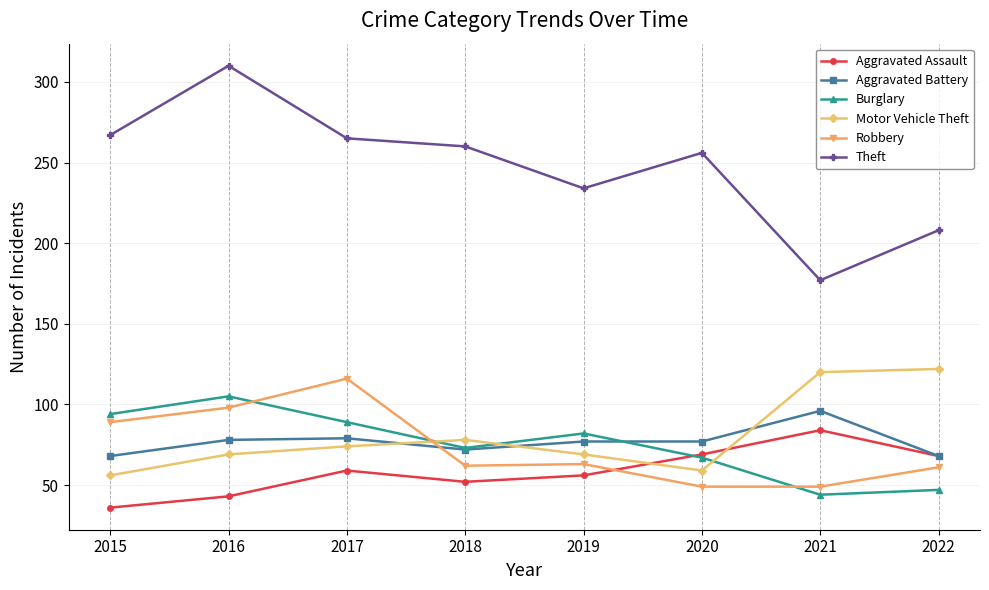

How many interior local valleys does the Aggravated Assault series have?

1